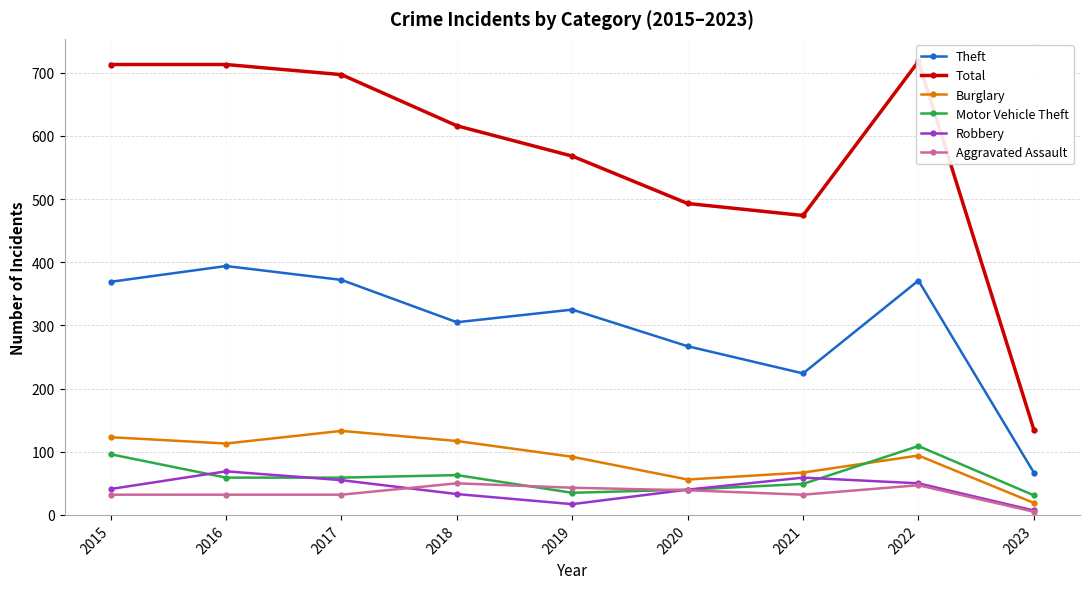

In Total, how many points are higher than both neighbors (excluding endpoints)?

1